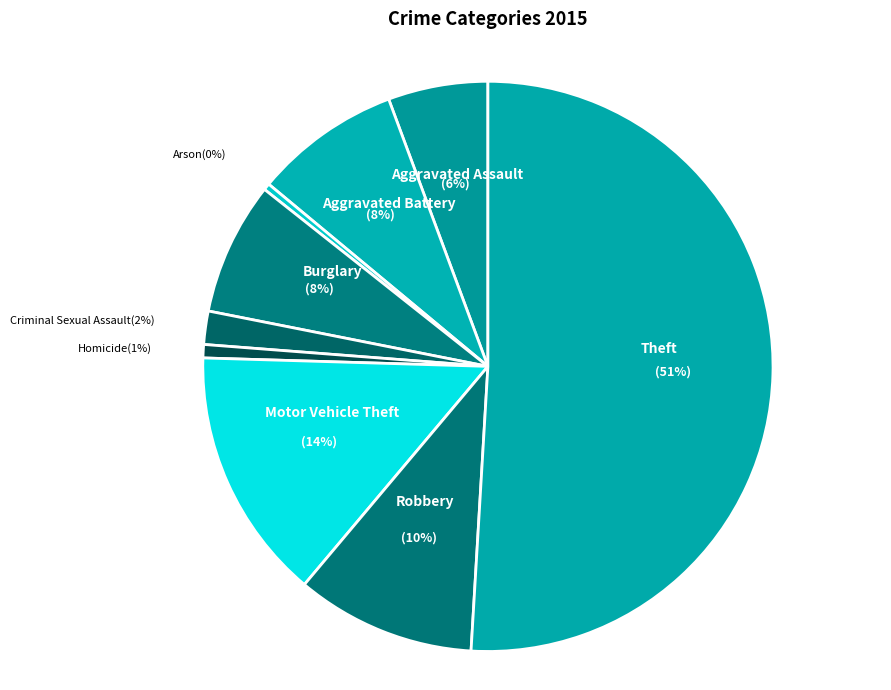

Is the sum of Criminal Sexual Assault and Aggravated Battery greater than half?

No